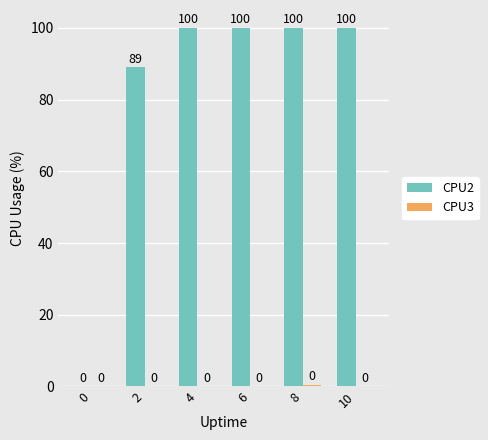

How many CPU2 values are between 89 and 100?

5